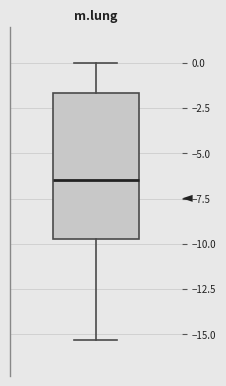

Where is the lower edge of the box on the y-axis? The values are not printed on the chart, so give them approximately, as read against the axis.

-9.5